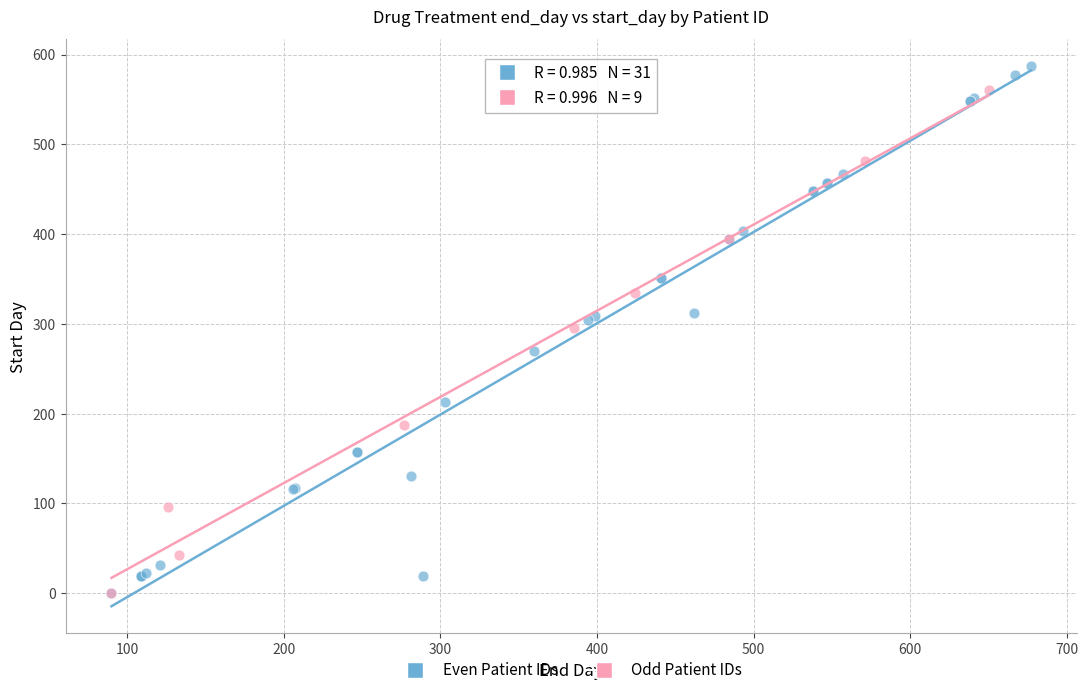

Which series reaches the maximum Y coordinate?

Even Patient IDs